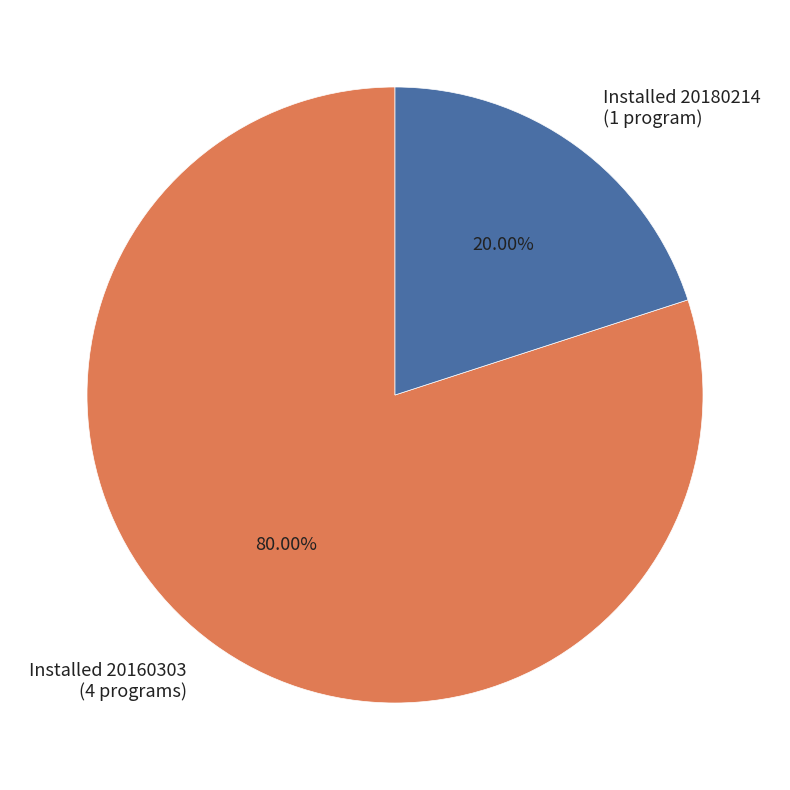

Rank the categories by value from highest to lowest.

Installed 20160303 (4 programs), Installed 20180214 (1 program)